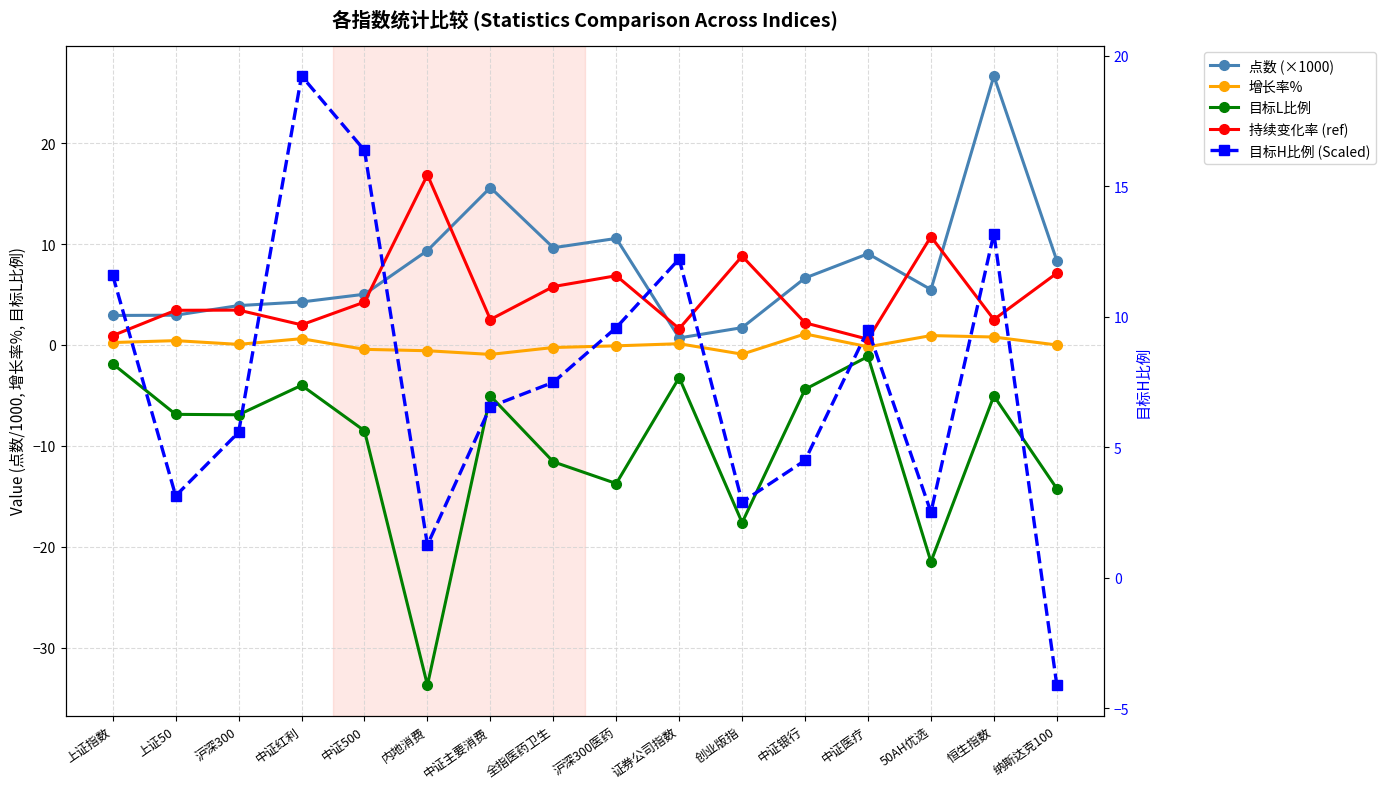

How many data points in 点数 (×1000) are less than 6?

8